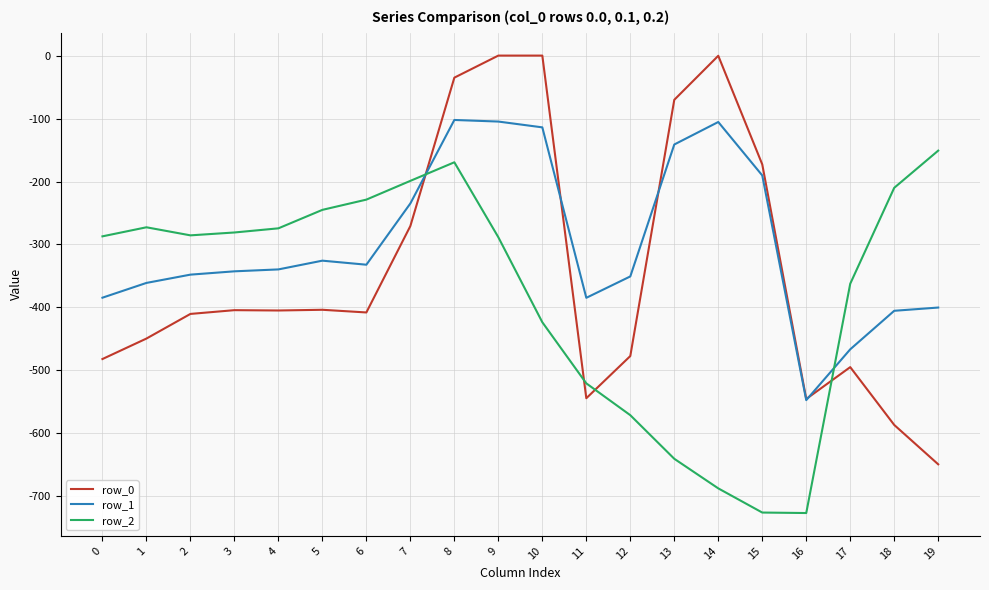

How many values in the row_2 series exceed -285?

9